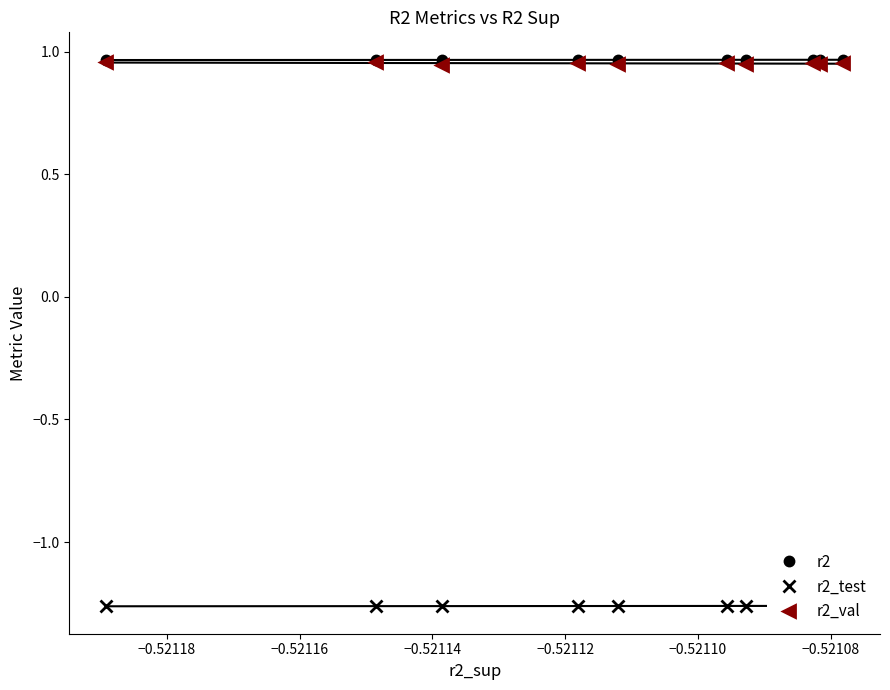

List the series in order of their peak value, highest first.

r2, r2_val, r2_test